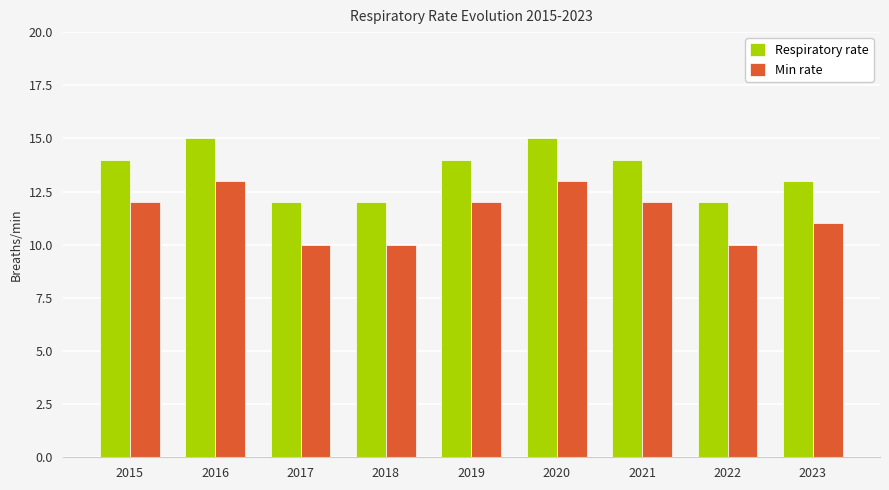

List the series in order of their peak value, highest first.

Respiratory rate, Min rate